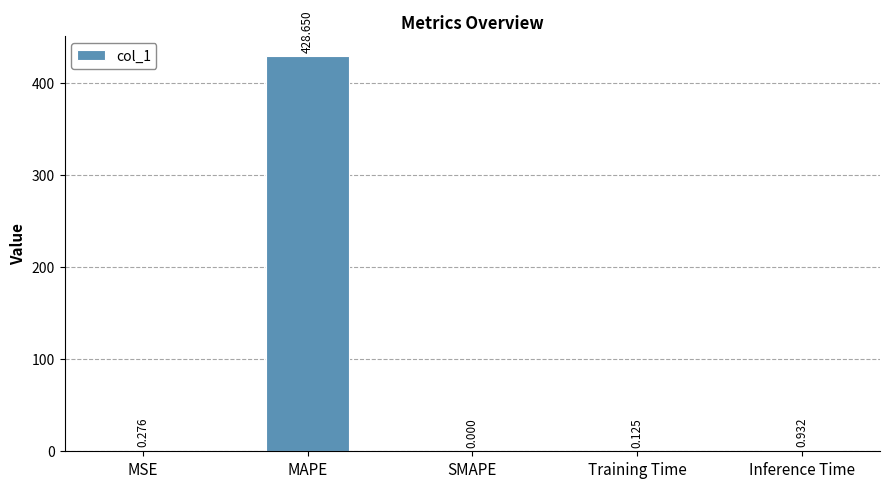

Which has a higher value, Training Time or MAPE?

MAPE